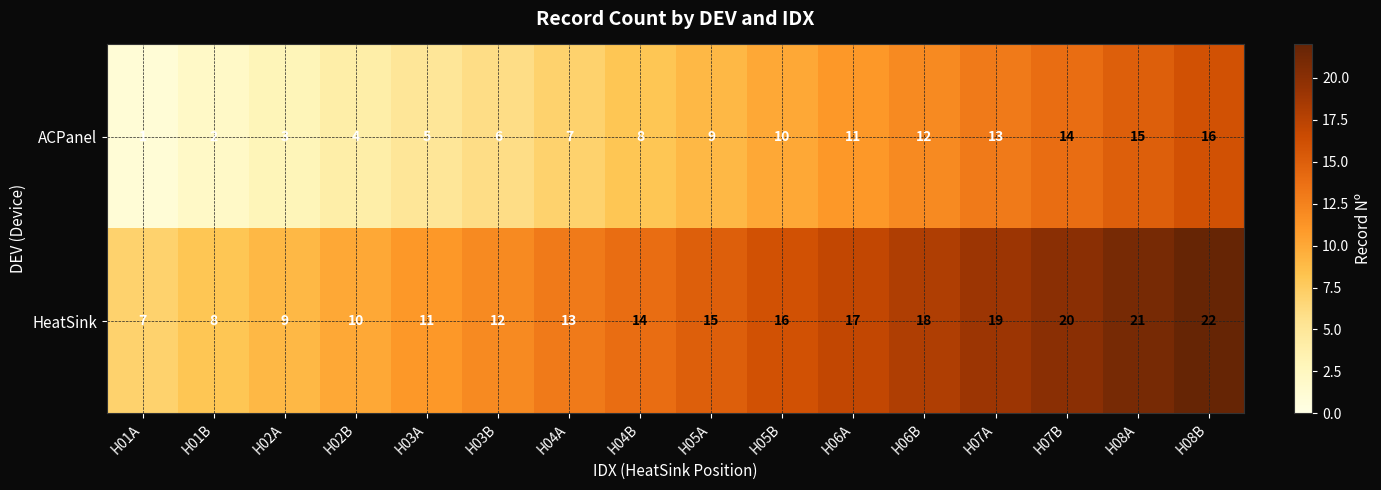

At H07B, list the series in order from largest to smallest.

HeatSink, ACPanel